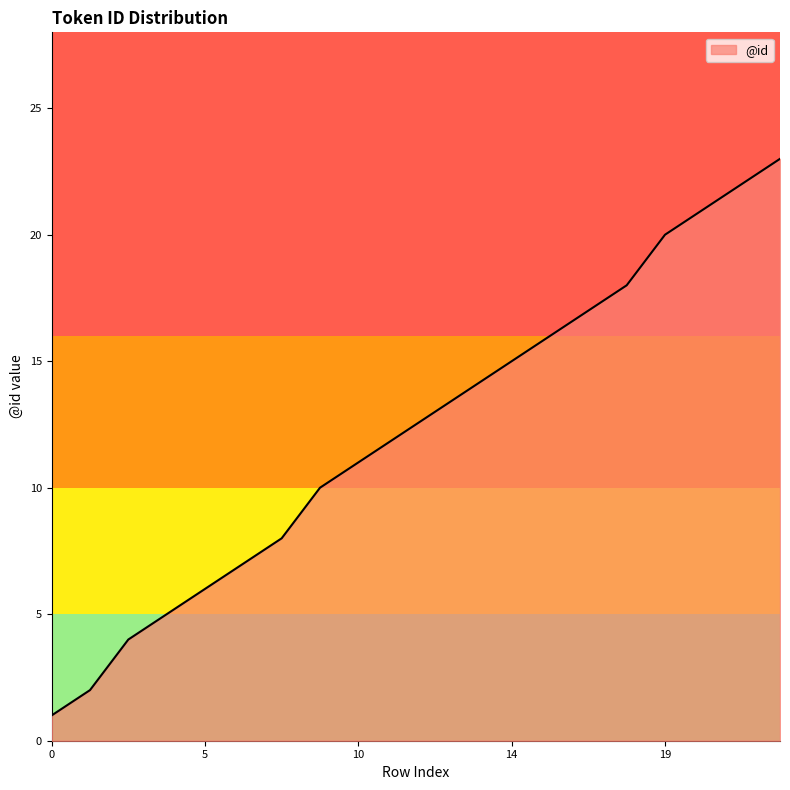

What is the difference between the maximum and minimum values?

22